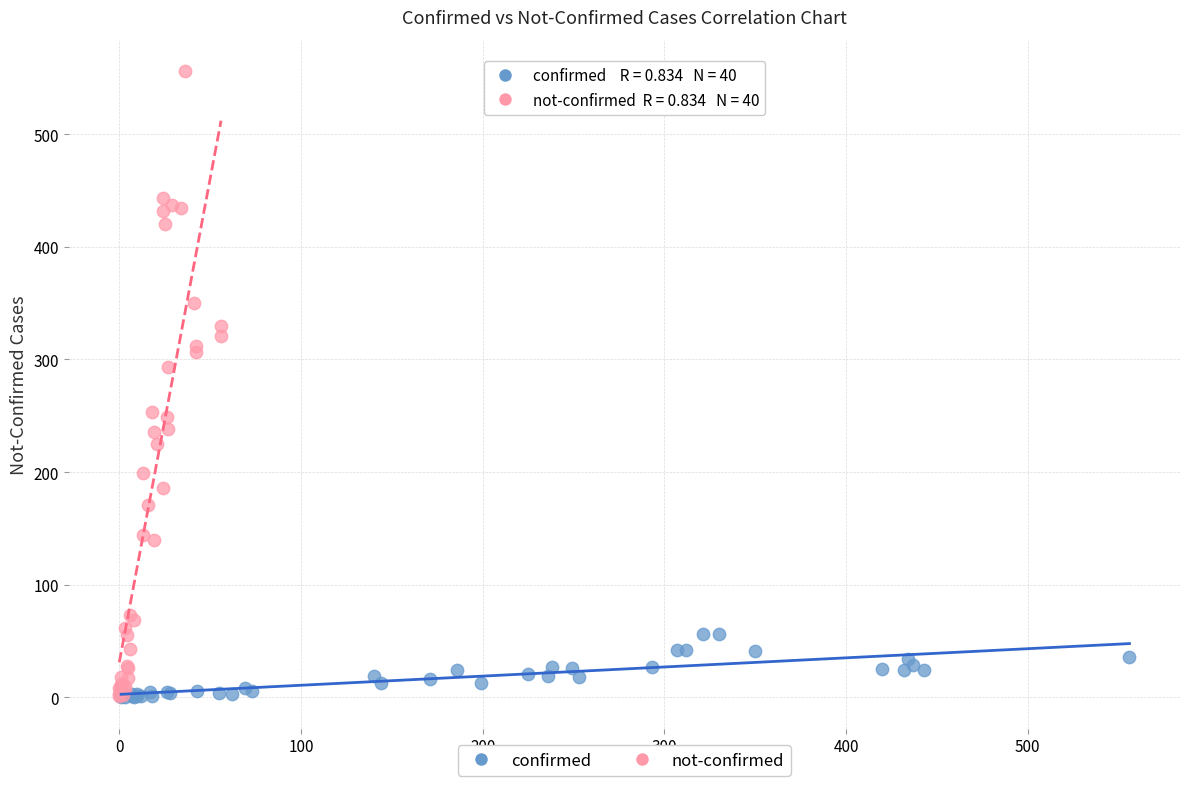

Which series has the largest Y range (max minus min)?

not-confirmed